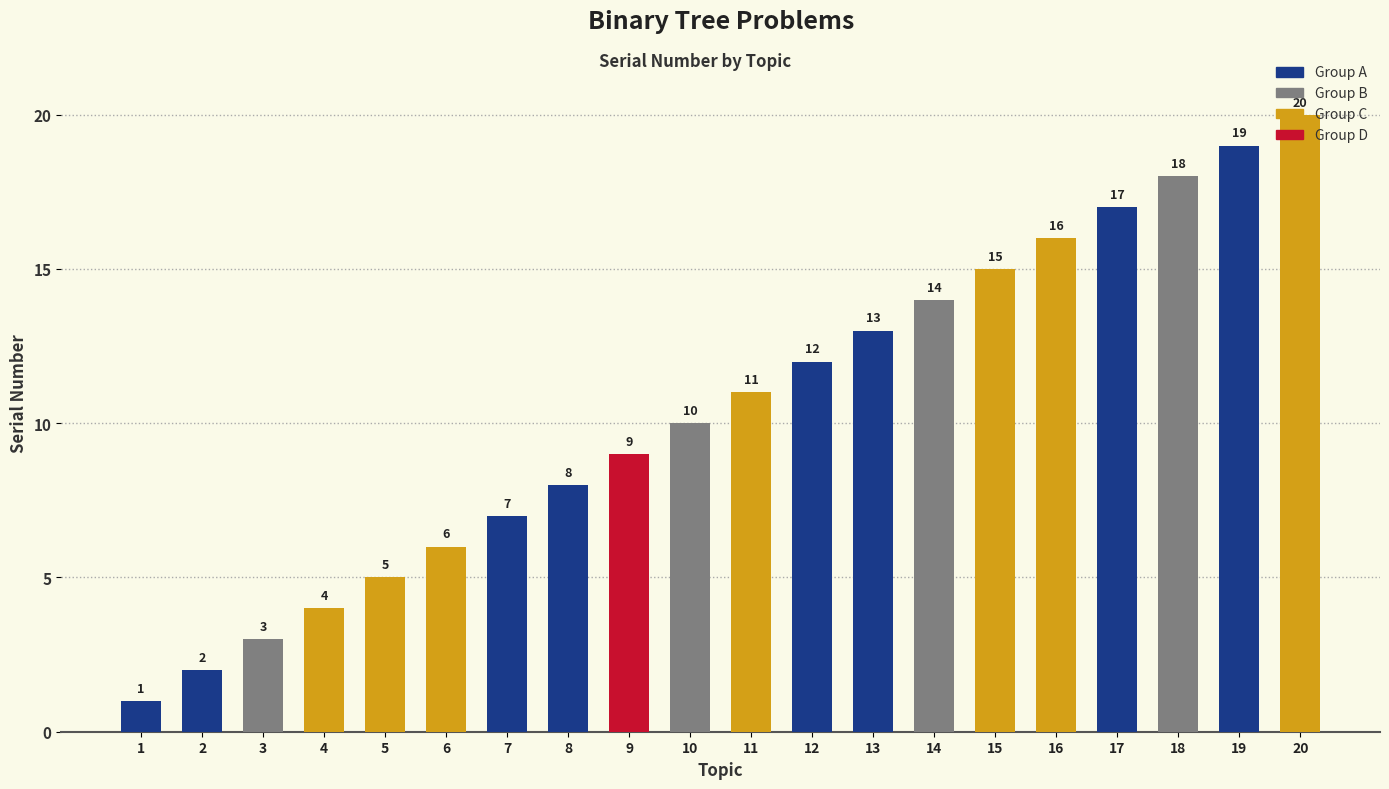

Reading right to left, transcribe all the data shown in this chart.

20=20	19=19	18=18	17=17	16=16	15=15	14=14	13=13	12=12	11=11	10=10	9=9	8=8	7=7	6=6	5=5	4=4	3=3	2=2	1=1